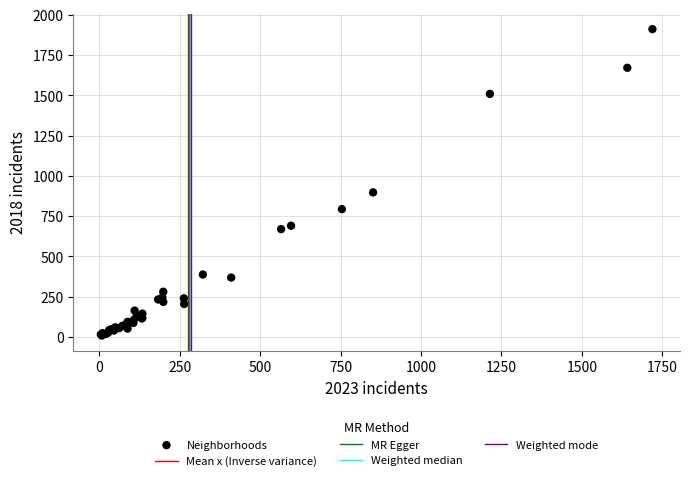

What Y value in the scatter plot is closest to 960?

898